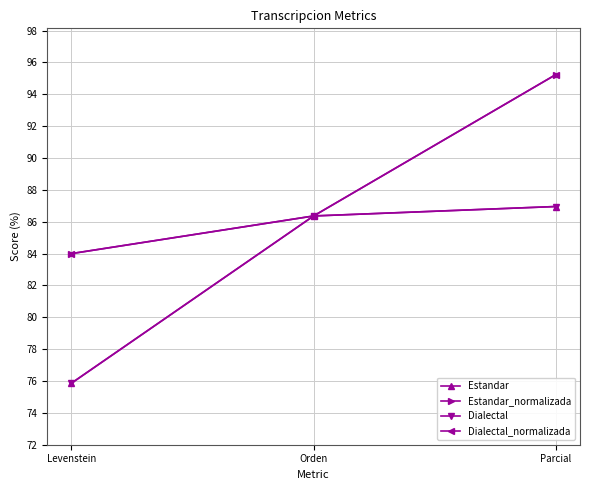

Read the Dialectal_normalizada value at Levenstein.

84.0